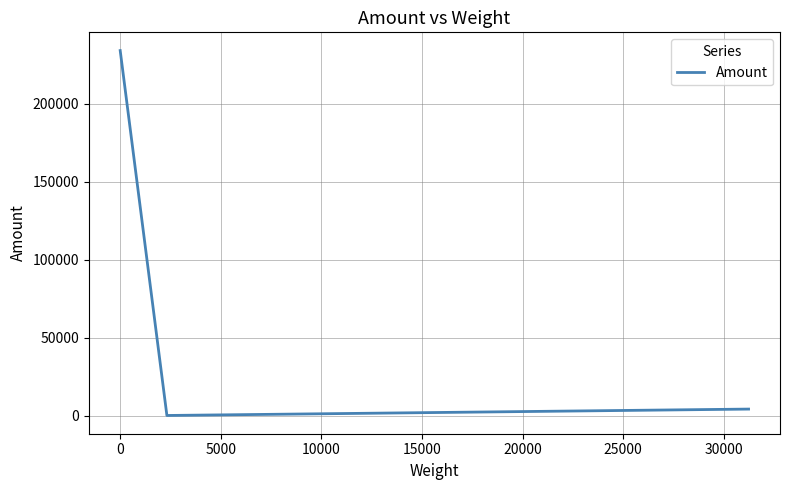

What is the maximum value shown in the chart?

234123.3